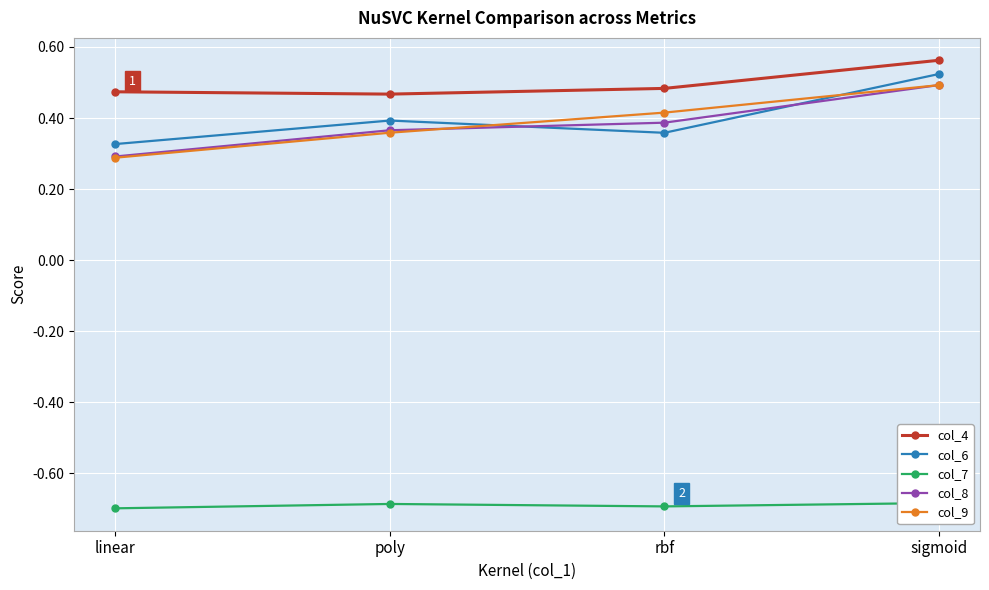

Read the col_9 value at poly.

0.4